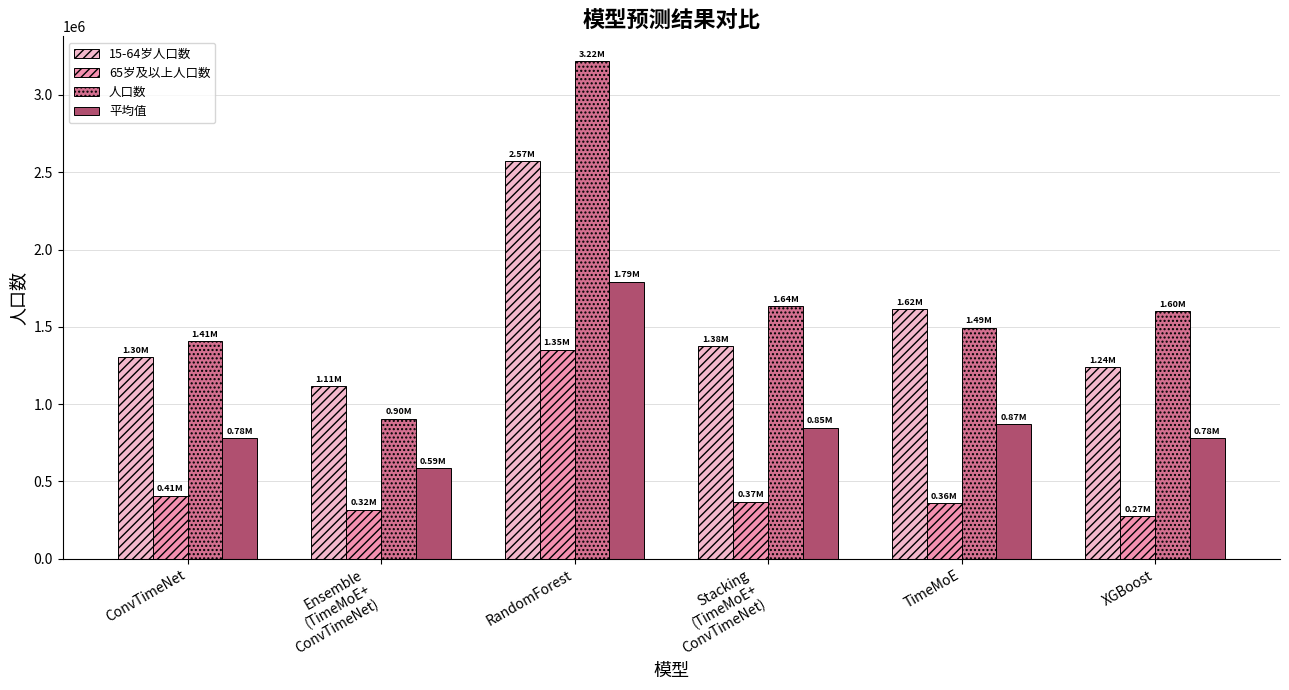

How many data points in 平均值 are less than 847545?

3